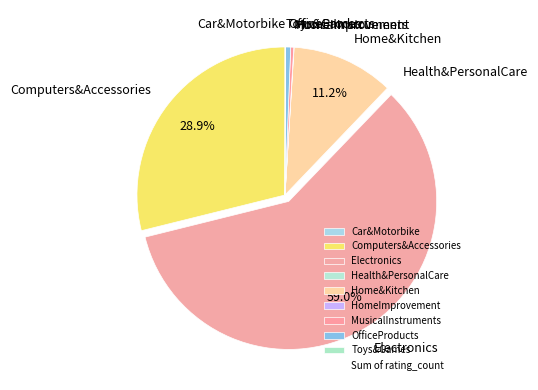

Is the sum of OfficeProducts and Electronics greater than half?

Yes